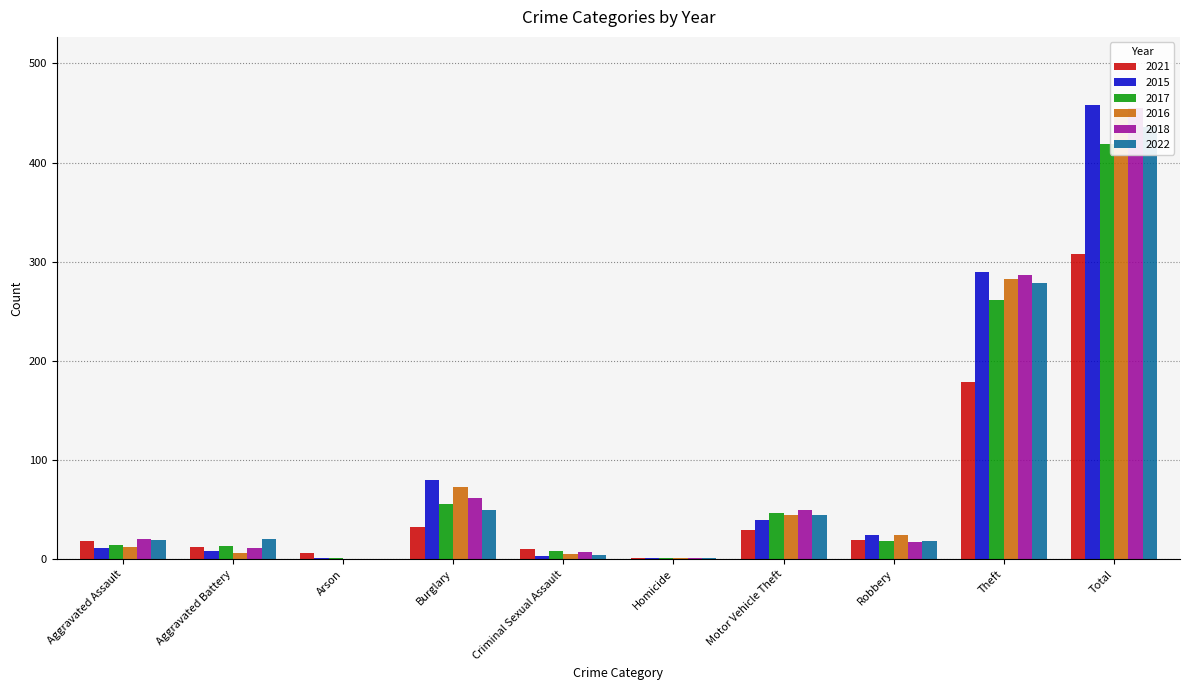

What is the label of the 8th bar from the left?

Robbery